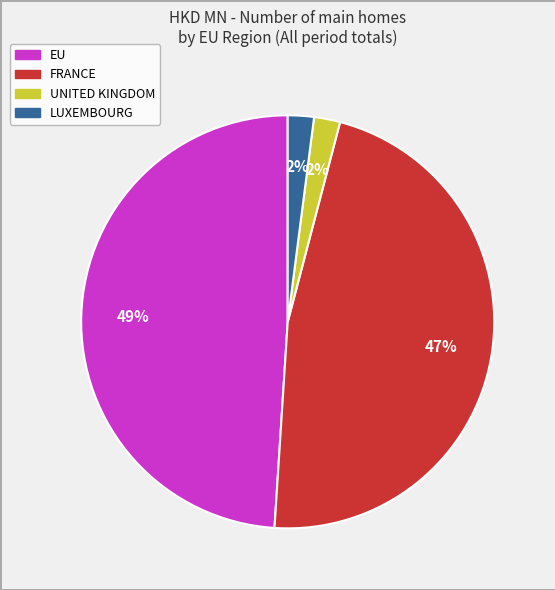

To the nearest percent, what is the difference between the largest and smallest slice percentages?

47%